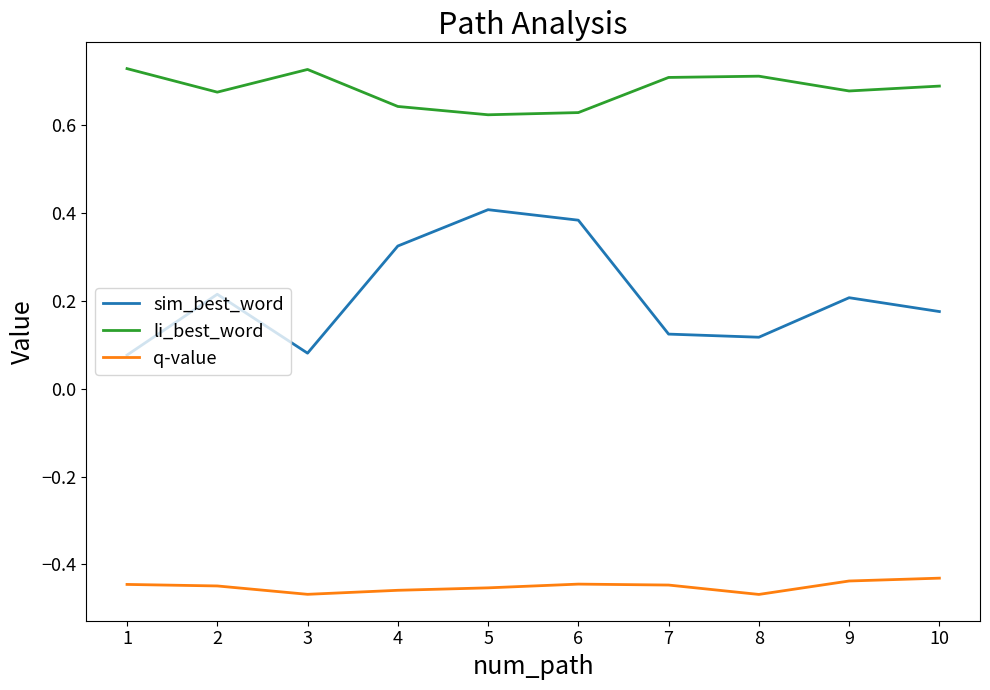

True or false: sim_best_word and q-value intersect in this chart.

False